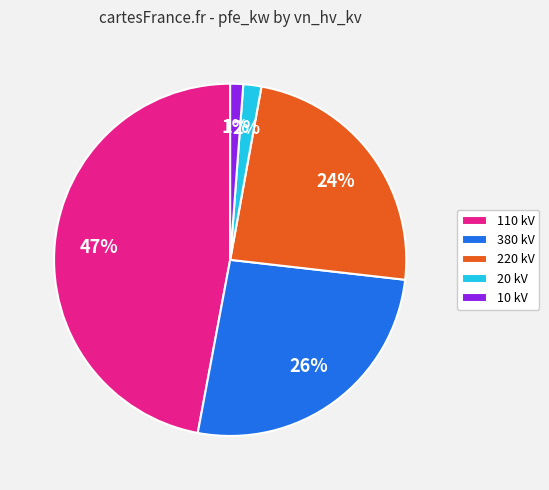

Which category has the biggest portion of the pie?

110 kV